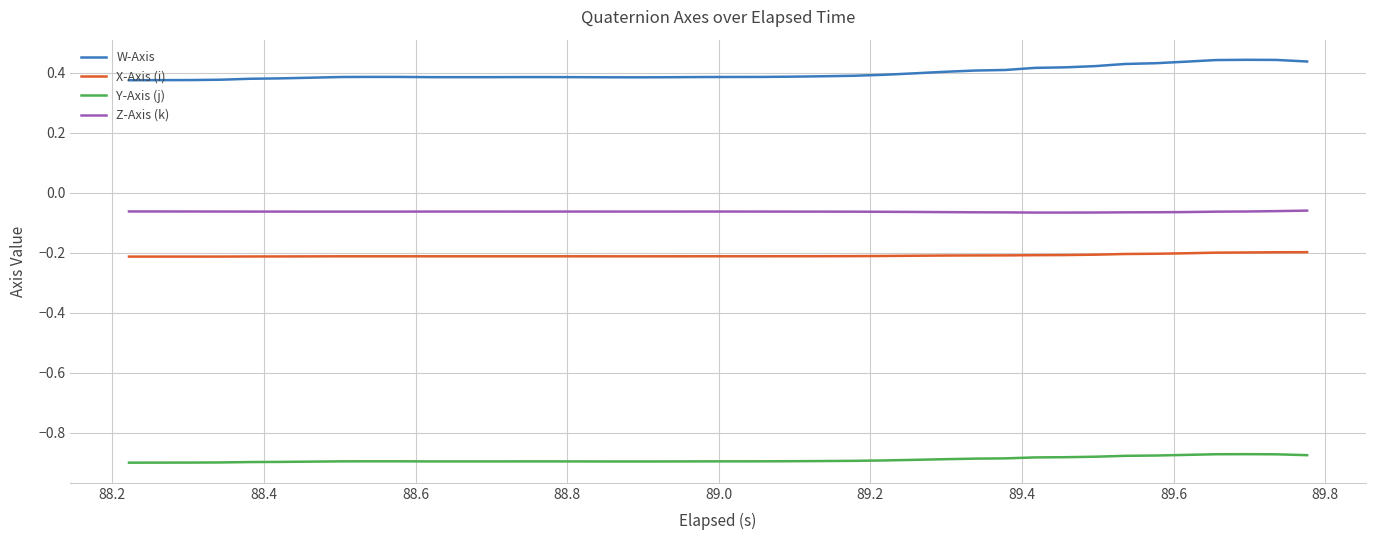

List the series in order of their peak value, highest first.

W-Axis, Z-Axis (k), X-Axis (i), Y-Axis (j)